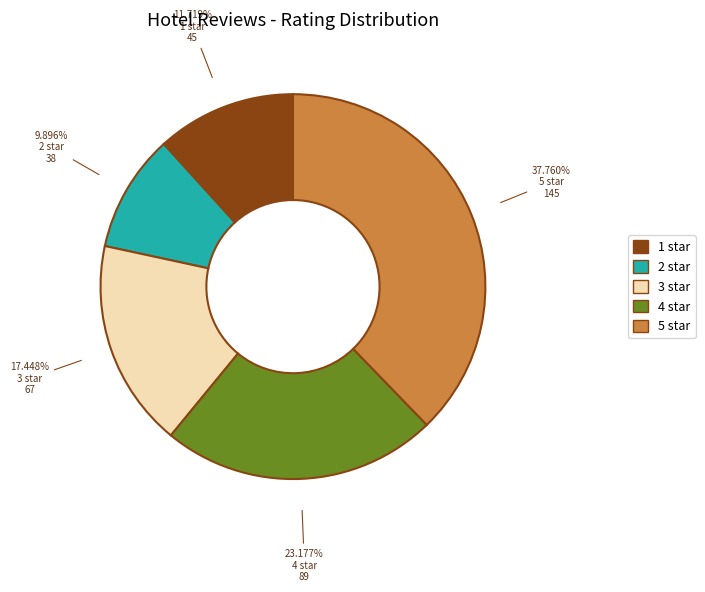

What is the total percentage of 4 star and 1 star?

34.9%